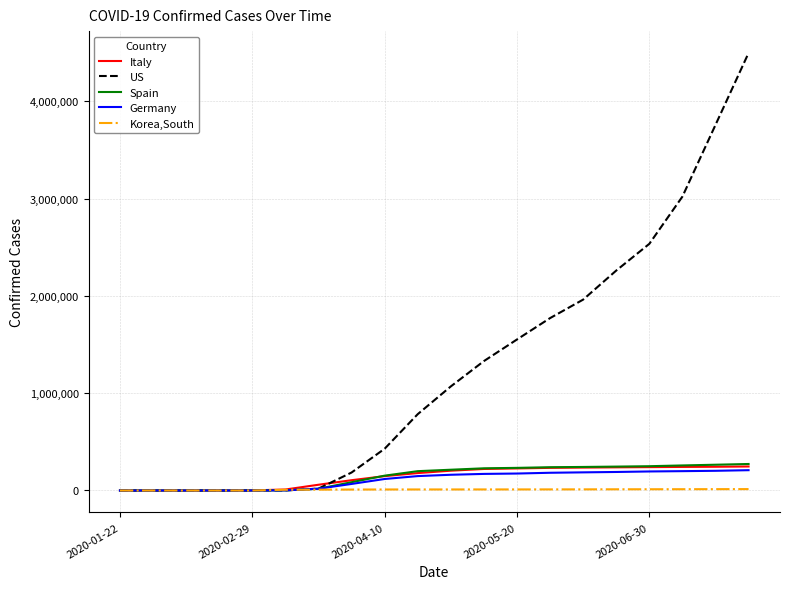

Which series has the largest total across all categories?

US